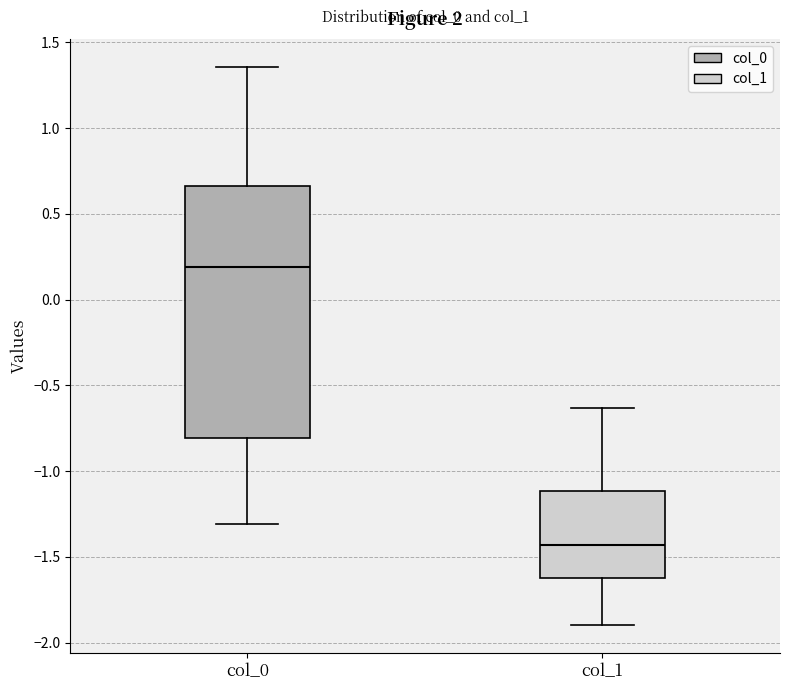

Comparing the boxes themselves (not the whiskers), which one is the tallest?

col_0